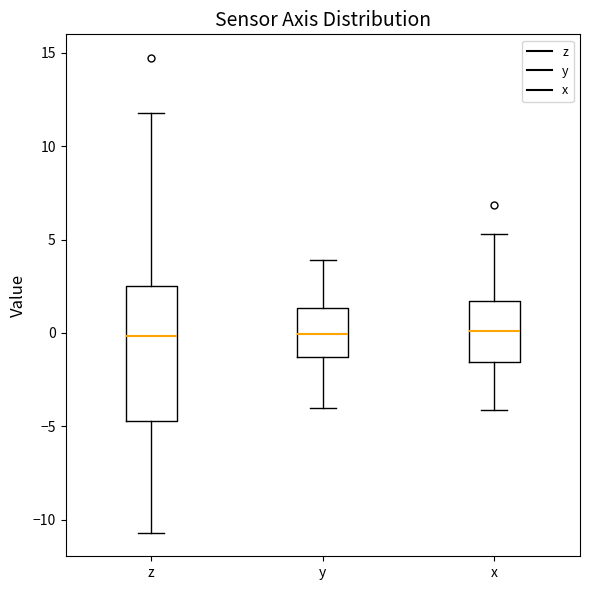

Reading left to right, transcribe this box plot: for each box, give where its median line is, the range the box spans, and where its two whiskers end, as read against the y-axis. The values are not printed on the chart, so give them approximately, as read against the axis.

z: median 0.0, box -4.5 to 2.5, whiskers -10.5 to 12.0
y: median 0.0, box -1.5 to 1.5, whiskers -4.0 to 4.0
x: median 0.0, box -1.5 to 1.5, whiskers -4.0 to 5.5